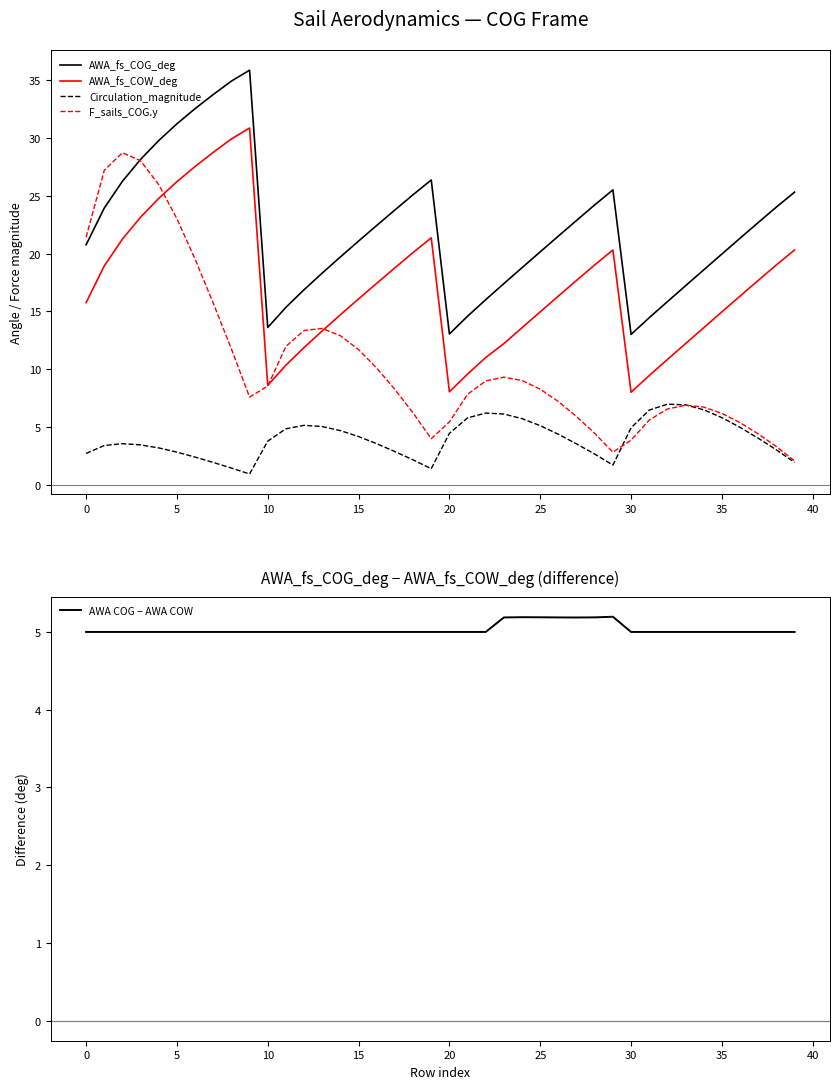

Which series has the largest range (max minus min)?

F_sails_COG.y